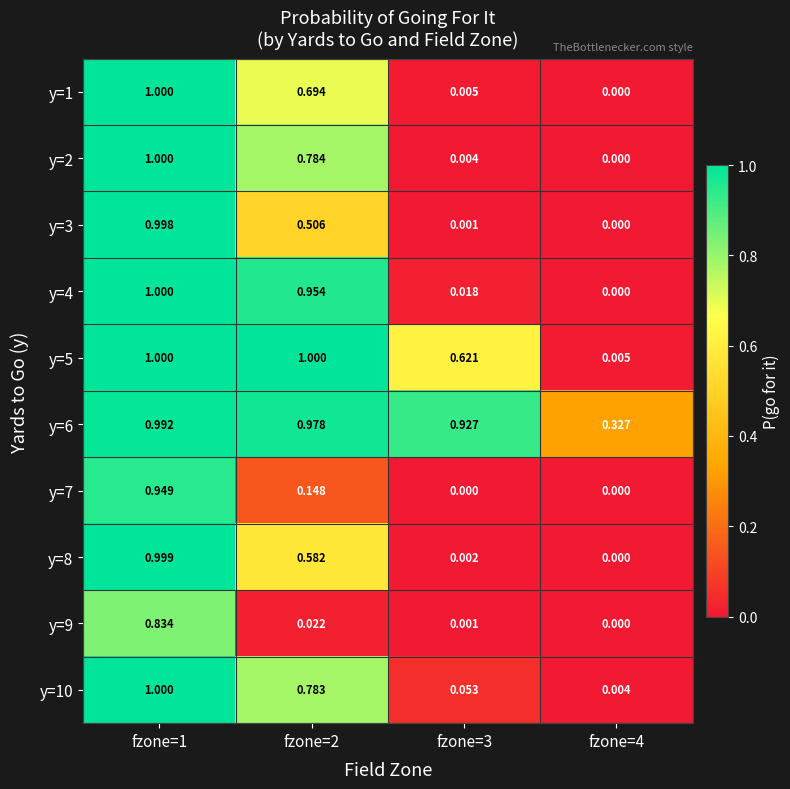

Count the number of data series in this chart.

10